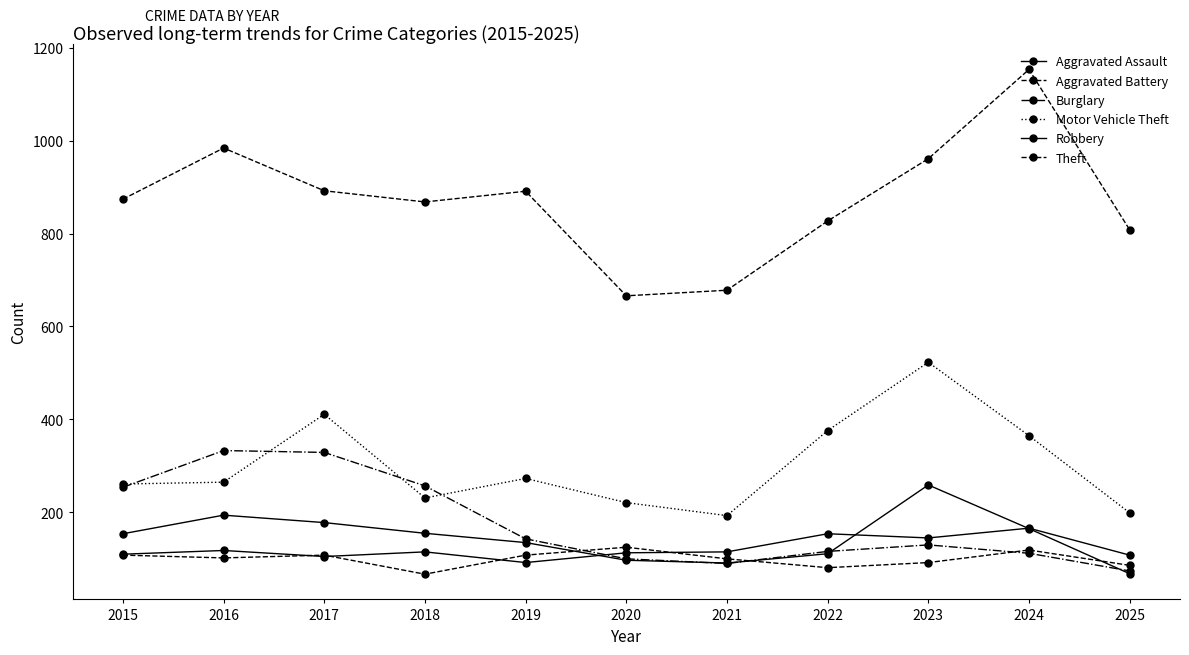

Between 2021 and 2015, which is larger?

2021